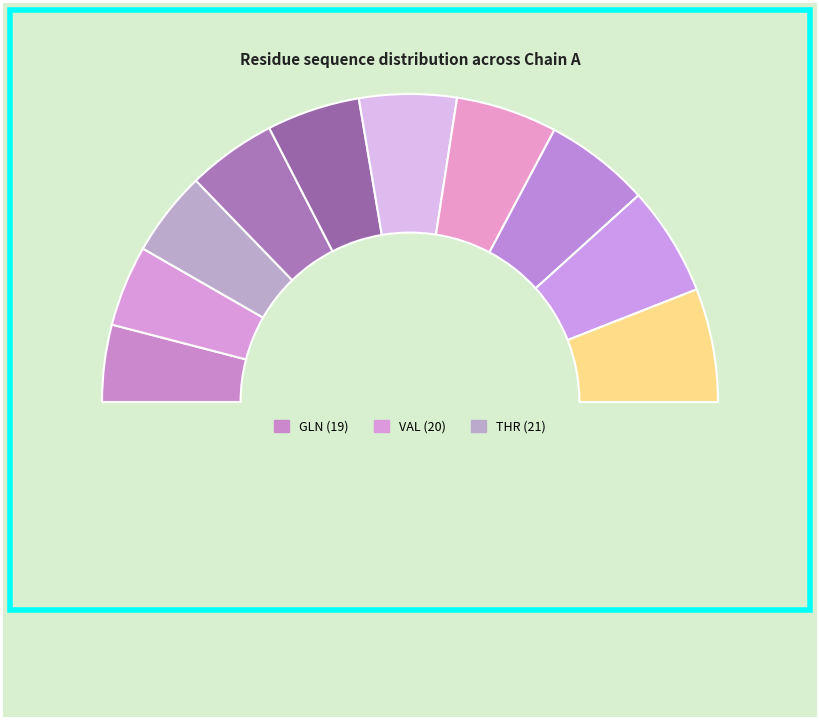

What is the smallest slice in the pie chart?

GLN-19